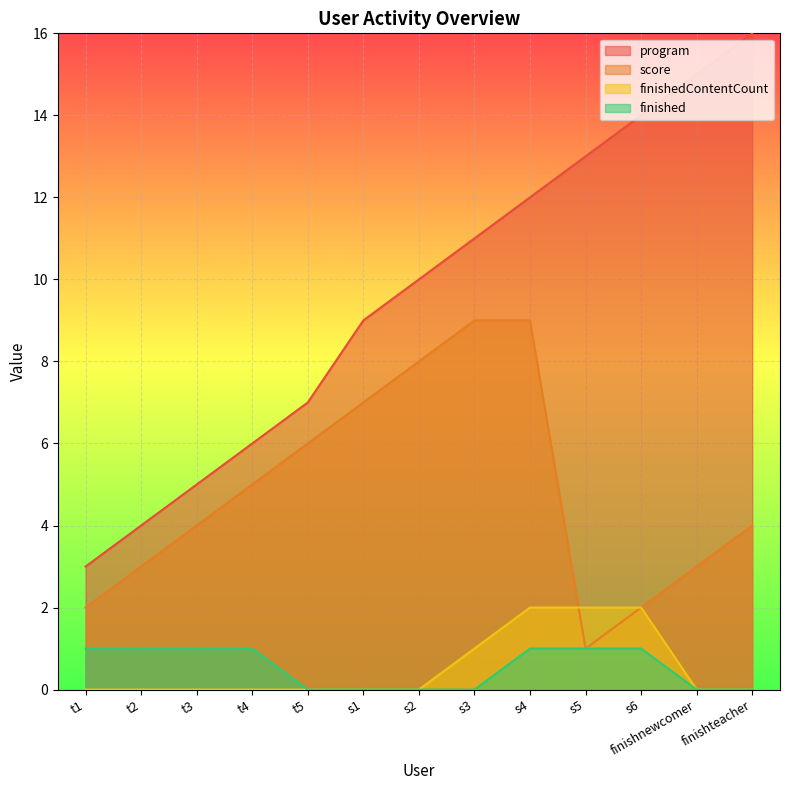

What position from the right is finishnewcomer?

2